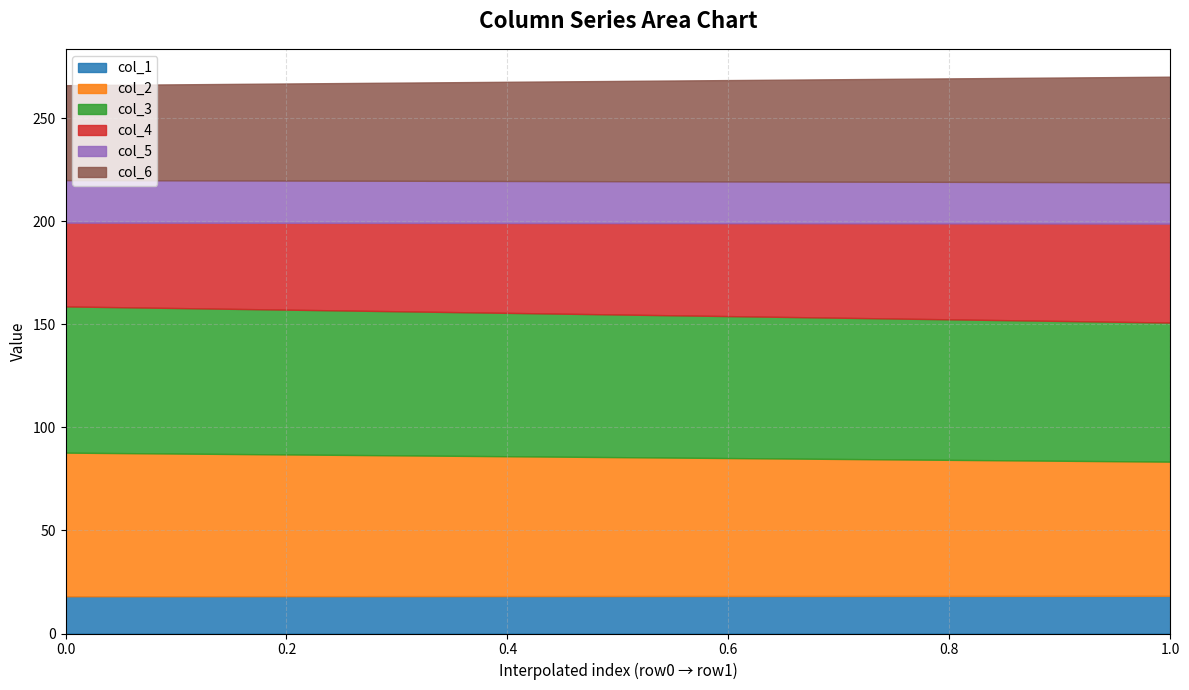

True or false: col_6 and col_1 intersect in this chart.

False